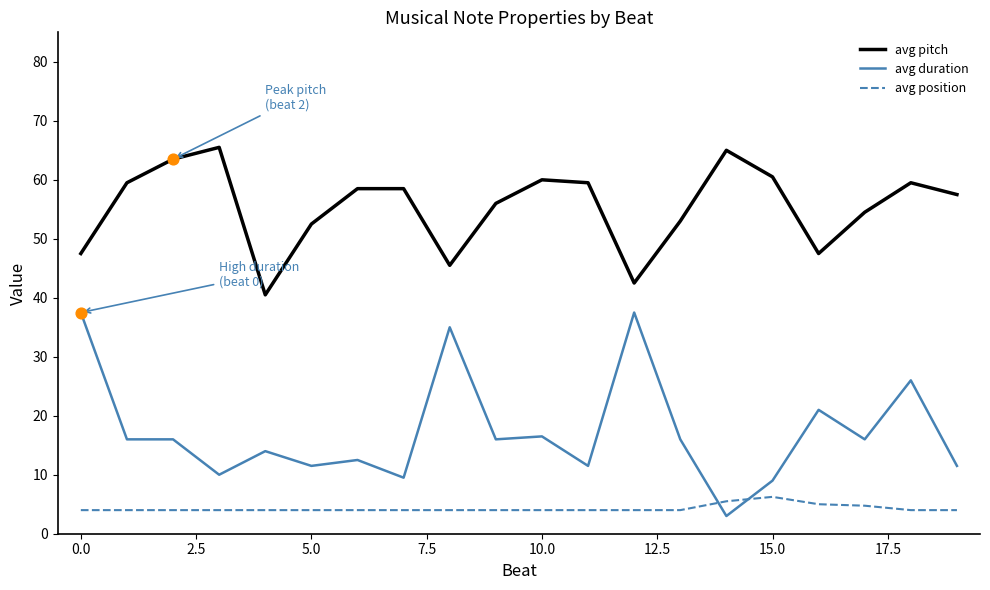

At how many categories does at least one series exceed 33?

20